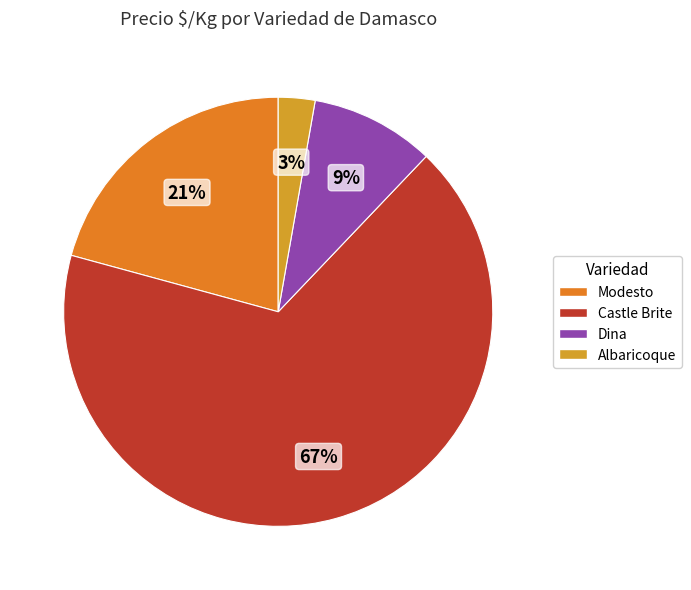

Count the number of slices in the pie.

4